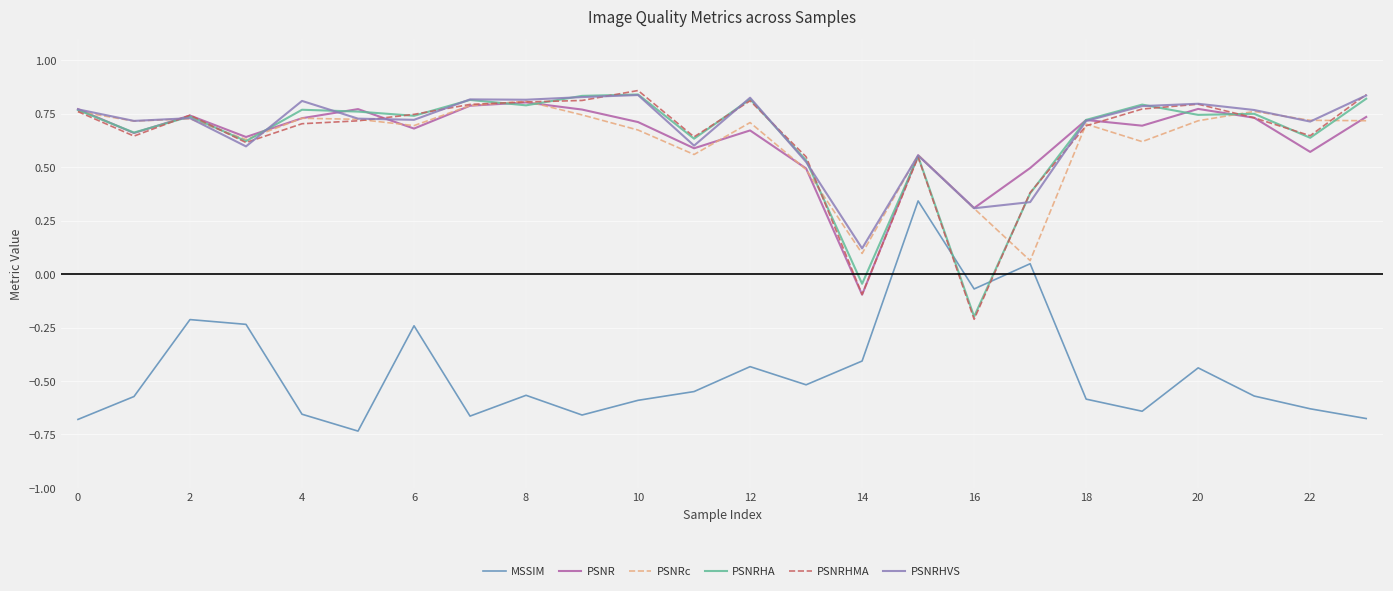

How many times do MSSIM and PSNRHMA cross each other?

2